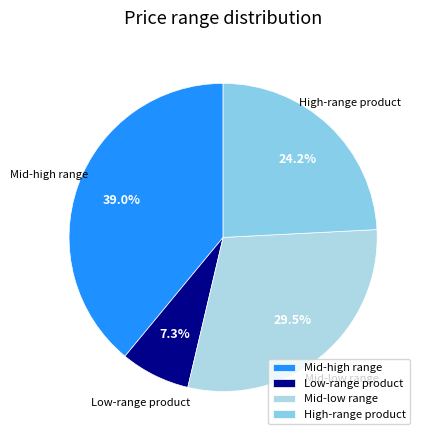

What portion of the pie excludes Mid-high range?

61.0%